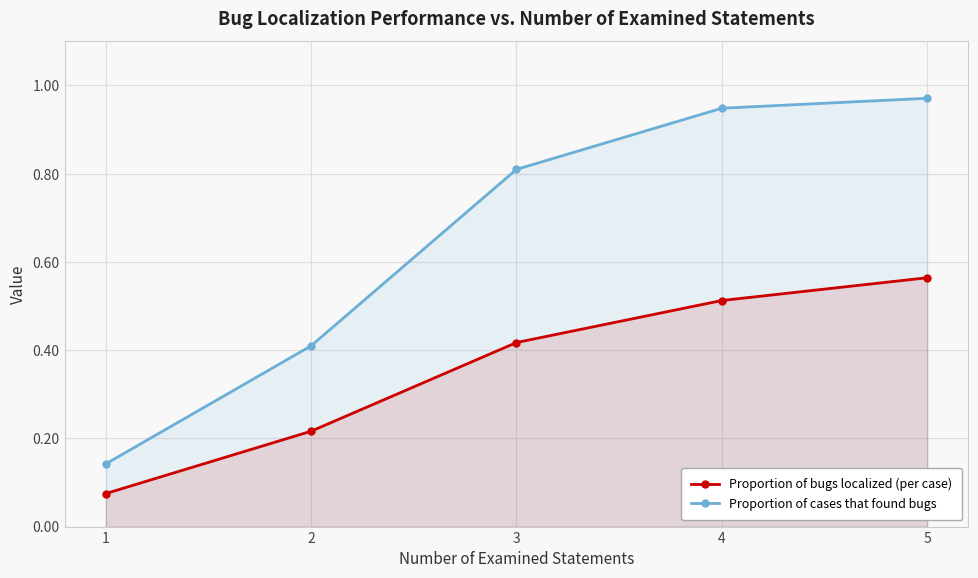

How many lines are shown in the chart?

2